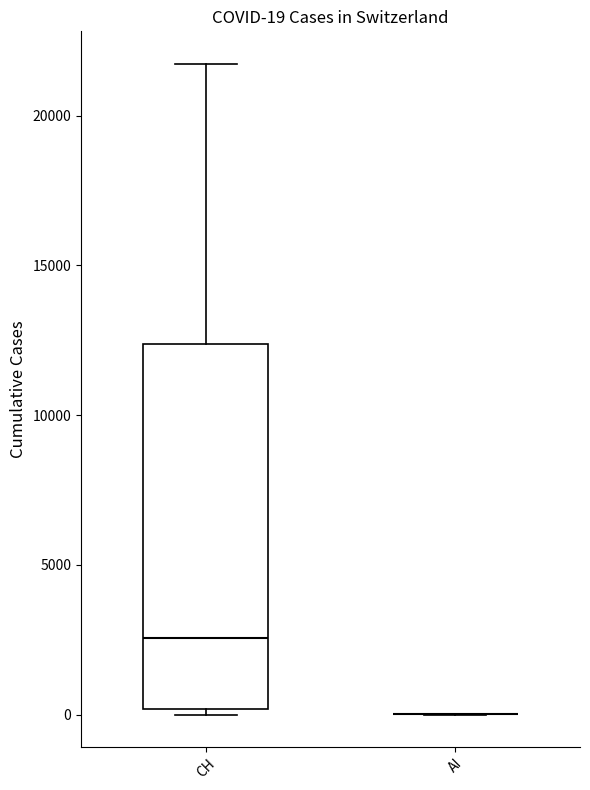

Comparing the boxes themselves (not the whiskers), which one is the tallest?

CH